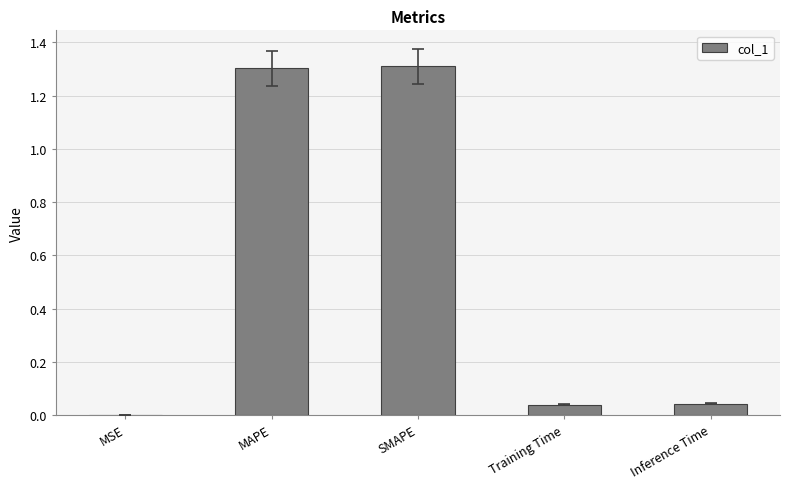

Count the number of categories in the chart.

5